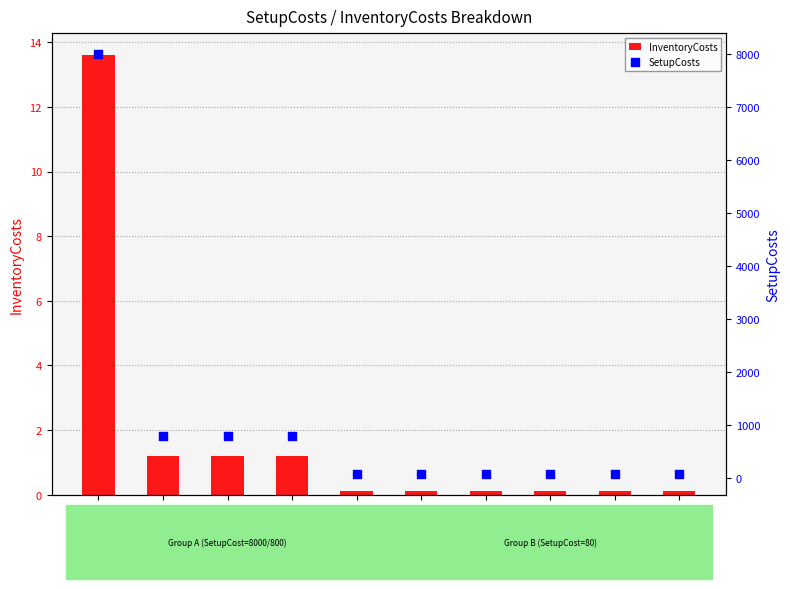

At which category is the sum across all series the highest?

Item_1